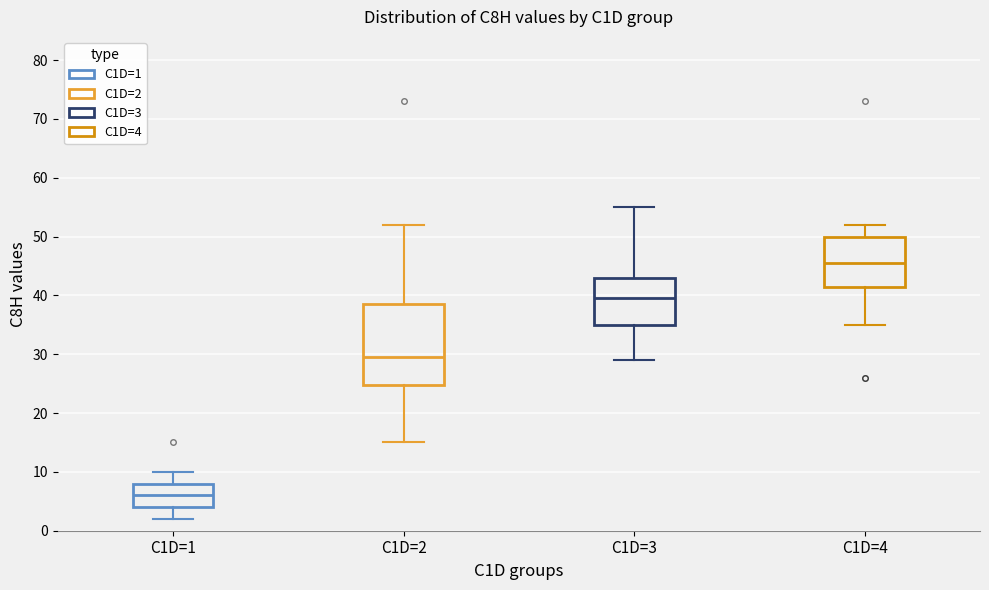

Which box has the highest median line?

C1D=4